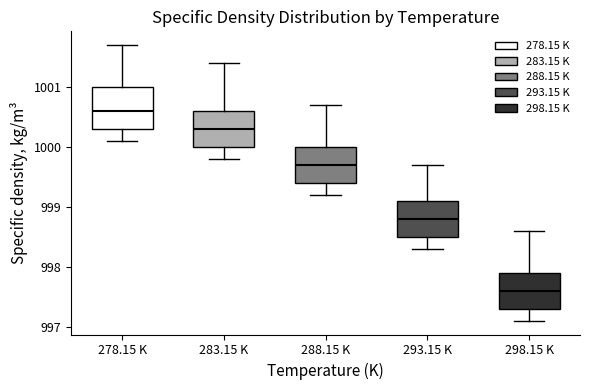

Reading left to right, transcribe this box plot: for each box, give where its median line is, the range the box spans, and where its two whiskers end, as read against the y-axis. The values are not printed on the chart, so give them approximately, as read against the axis.

278.15 K: median 1000.6, box 1000.3 to 1001.0, whiskers 1000.1 to 1001.7
283.15 K: median 1000.3, box 1000.0 to 1000.6, whiskers 999.8 to 1001.4
288.15 K: median 999.7, box 999.4 to 1000.0, whiskers 999.2 to 1000.7
293.15 K: median 998.8, box 998.5 to 999.1, whiskers 998.3 to 999.7
298.15 K: median 997.6, box 997.3 to 997.9, whiskers 997.1 to 998.6